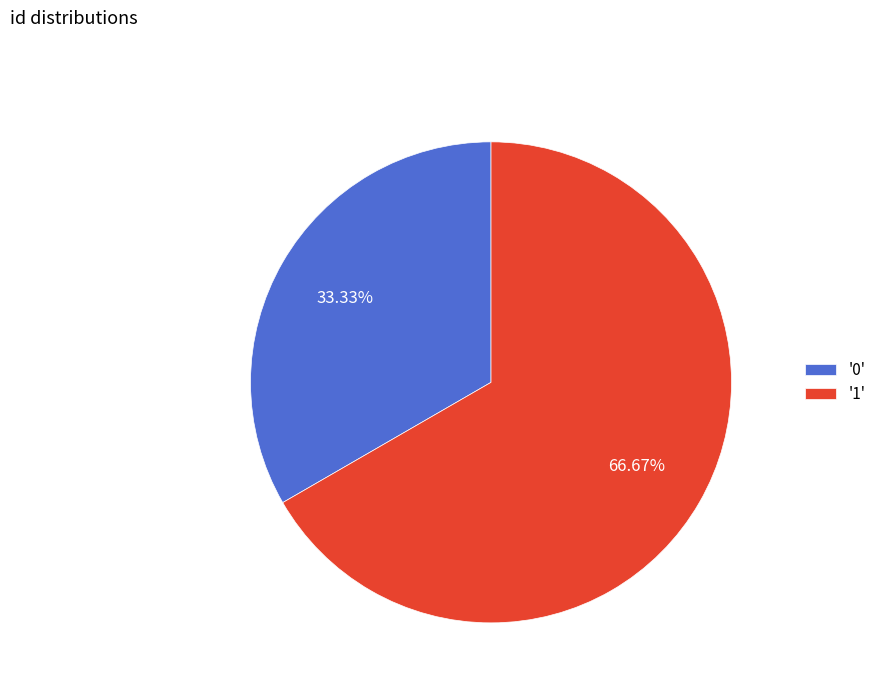

Which category accounts for the majority?

'1'